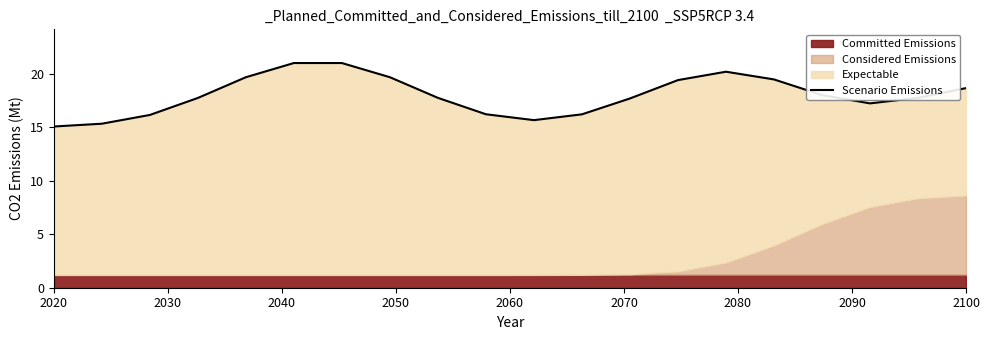

How many interior local peaks (higher than both neighbors) does the data have?

1